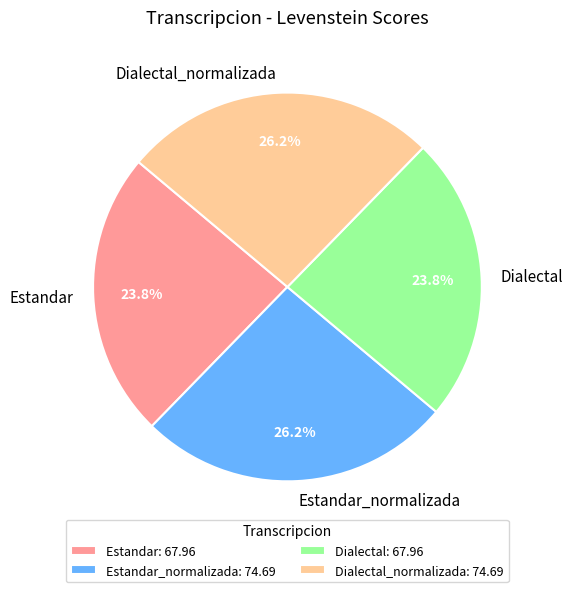

What is the total percentage of Dialectal and Dialectal_normalizada?

50.0%